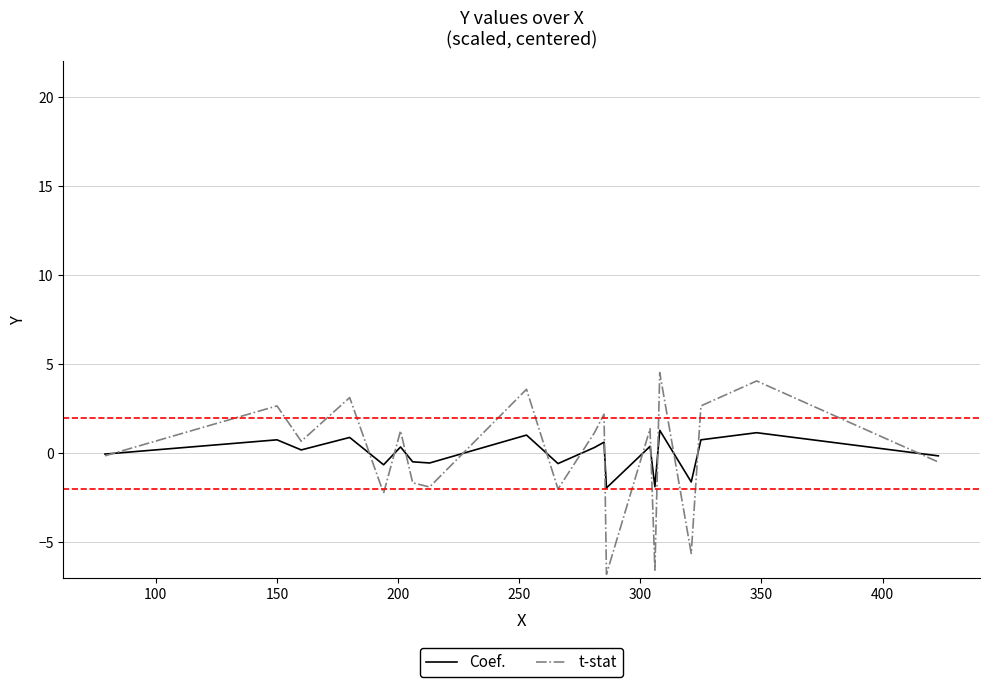

What is the minimum value for t-stat?

-6.8